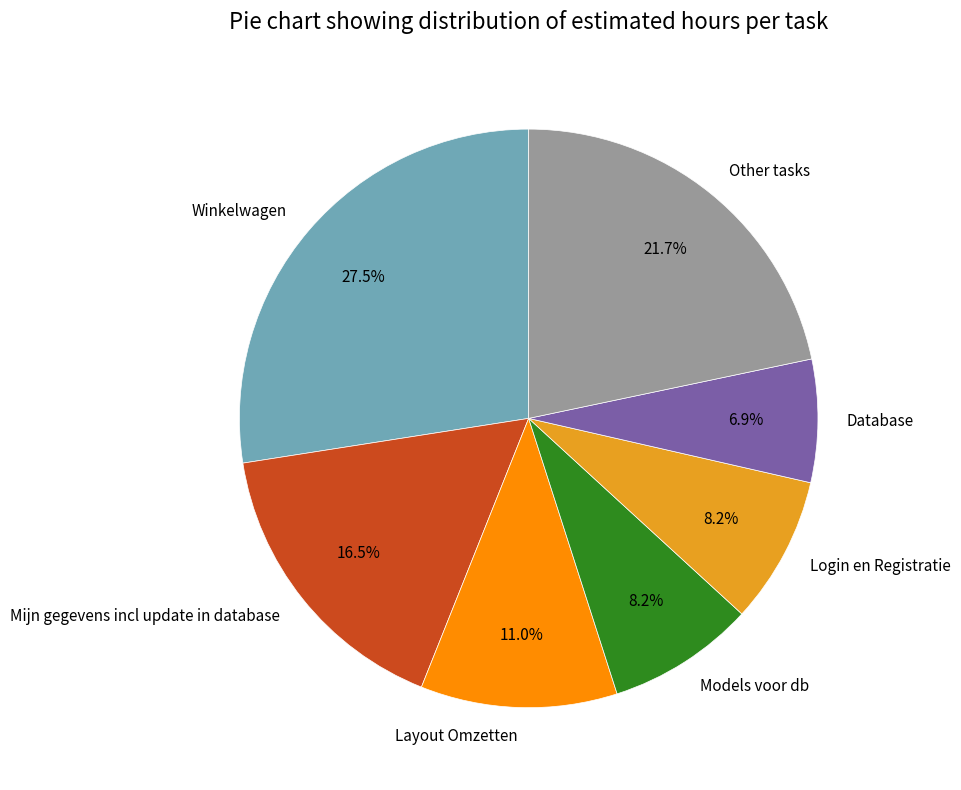

To the nearest percent, what percentage of the pie is Database?

7%